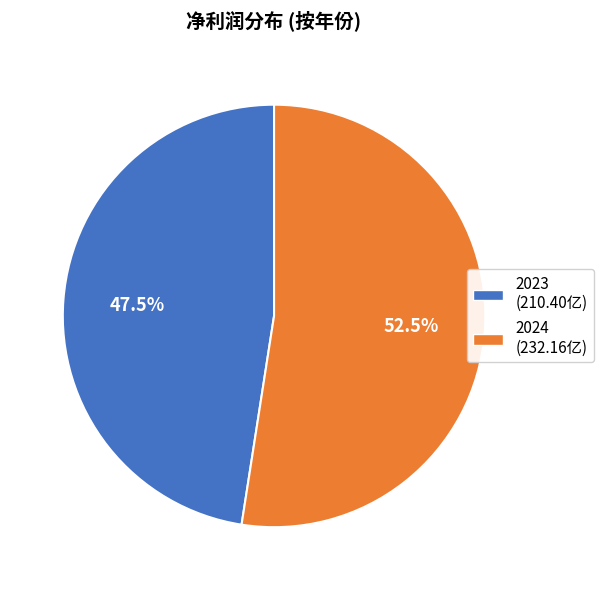

What is the ratio of the value at 2023 to the value at 2024?

0.9